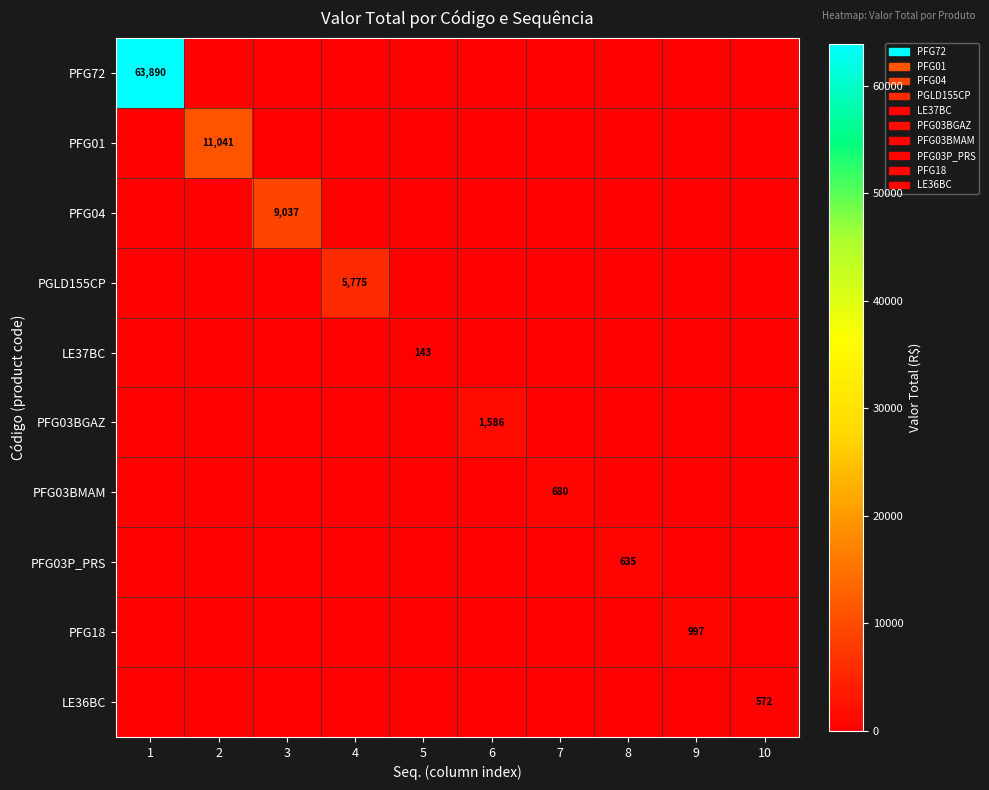

Between 10 and 8, which is larger?

10